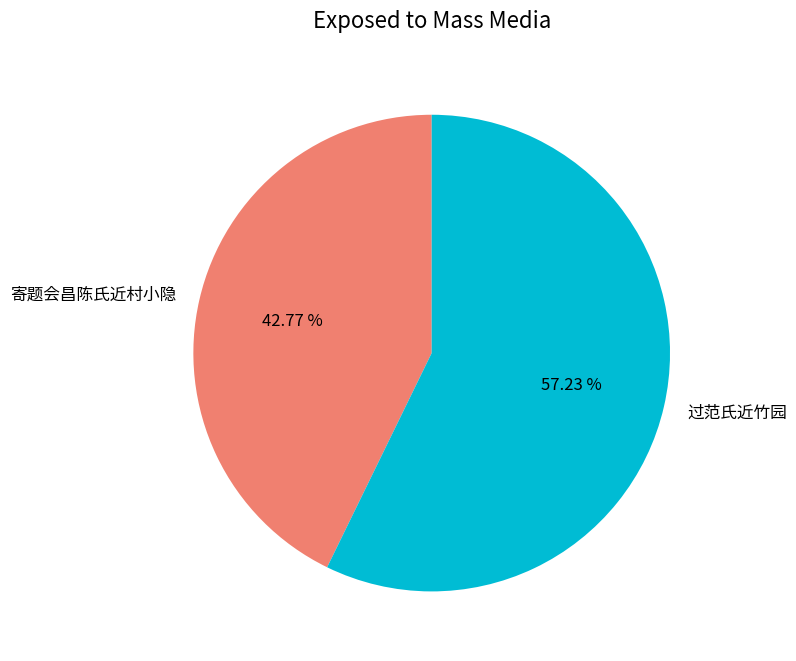

The 寄题会昌陈氏近村小隐 slice represents 50% of the pie. True or false?

False